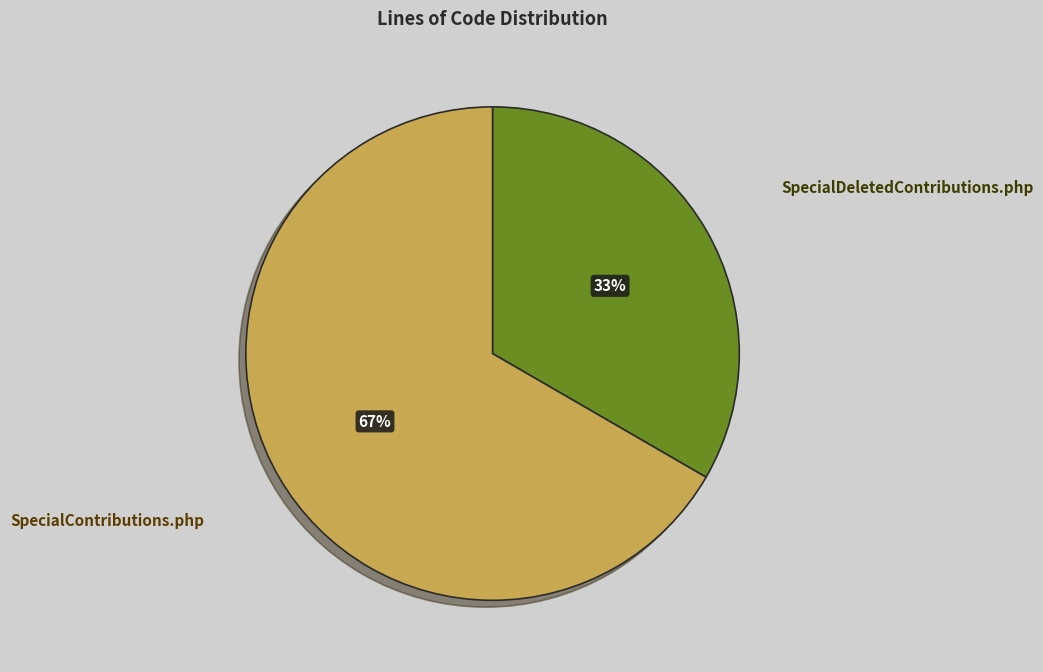

To the nearest percent, what is the average slice percentage?

50%